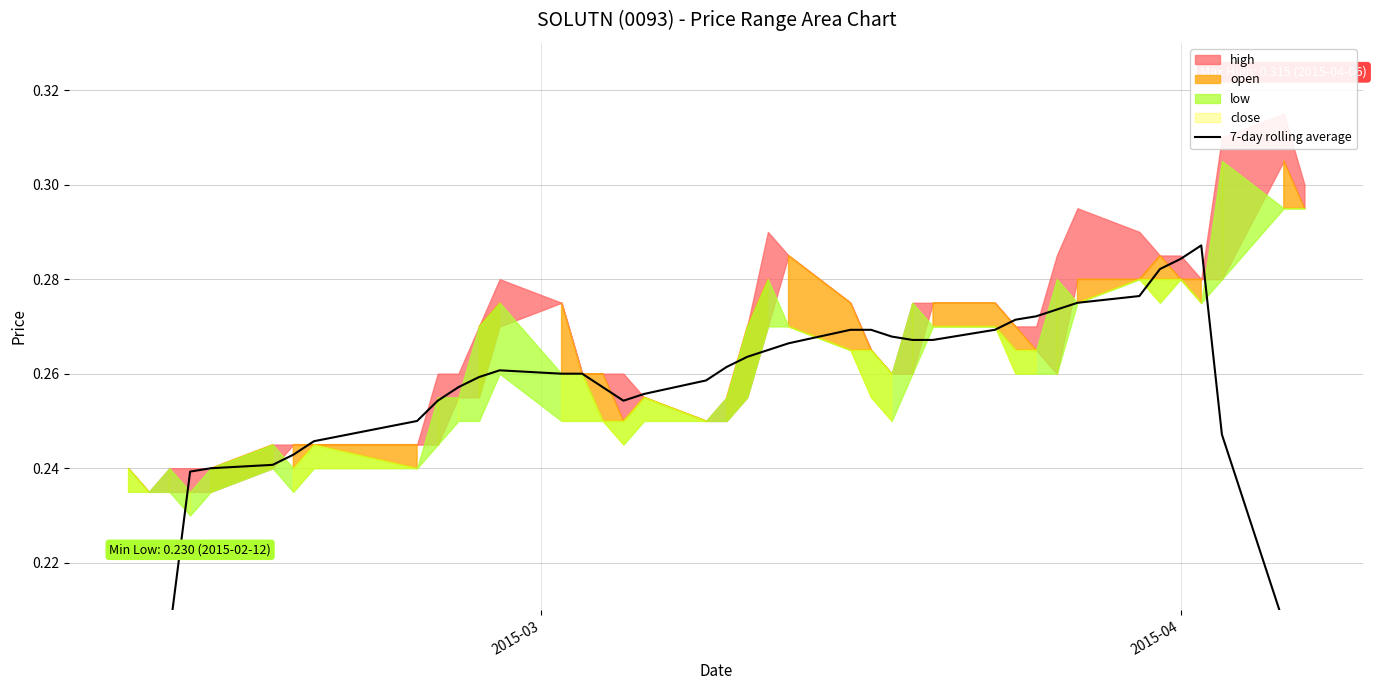

The value at 22 is 0.5. True or false?

False